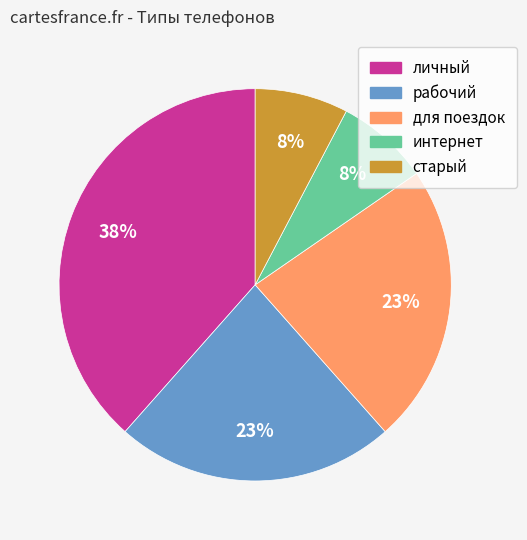

To the nearest percent, what is the combined percentage of рабочий and старый?

31%